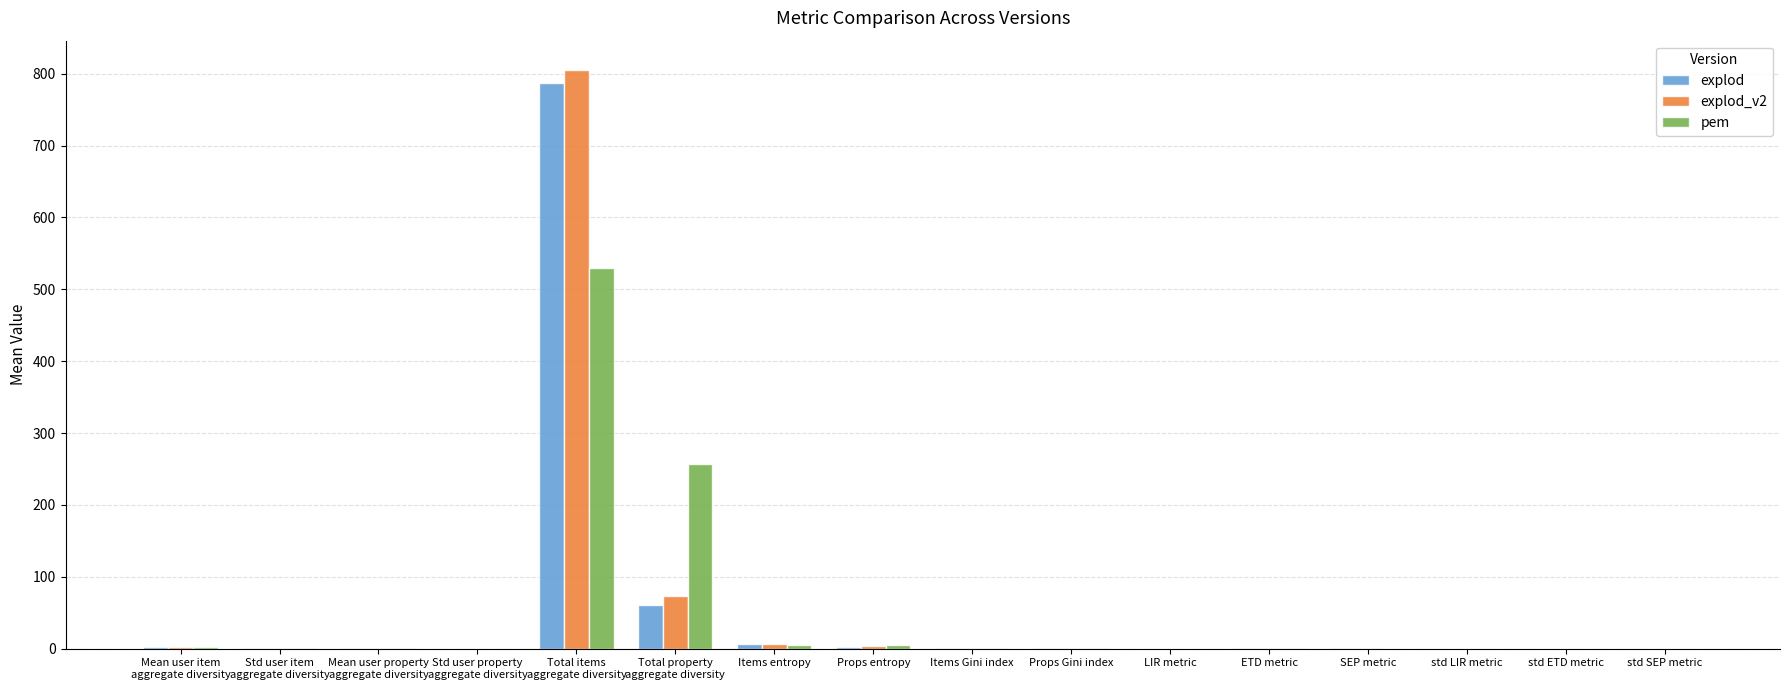

True or false: explod has a value of 1.0 at ETD metric.

True